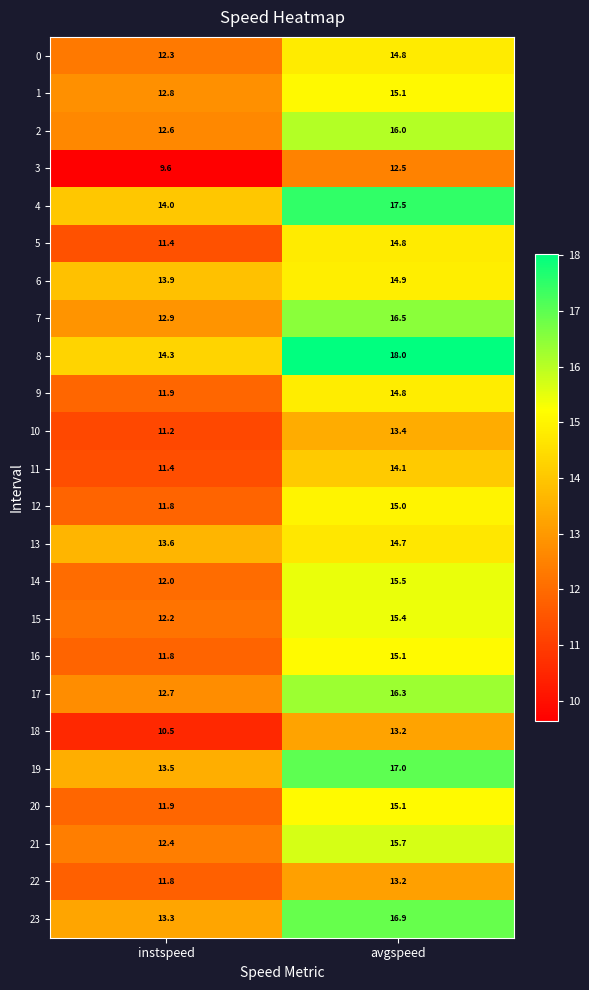

What is the approximate value of 16 at avgspeed?

15.1